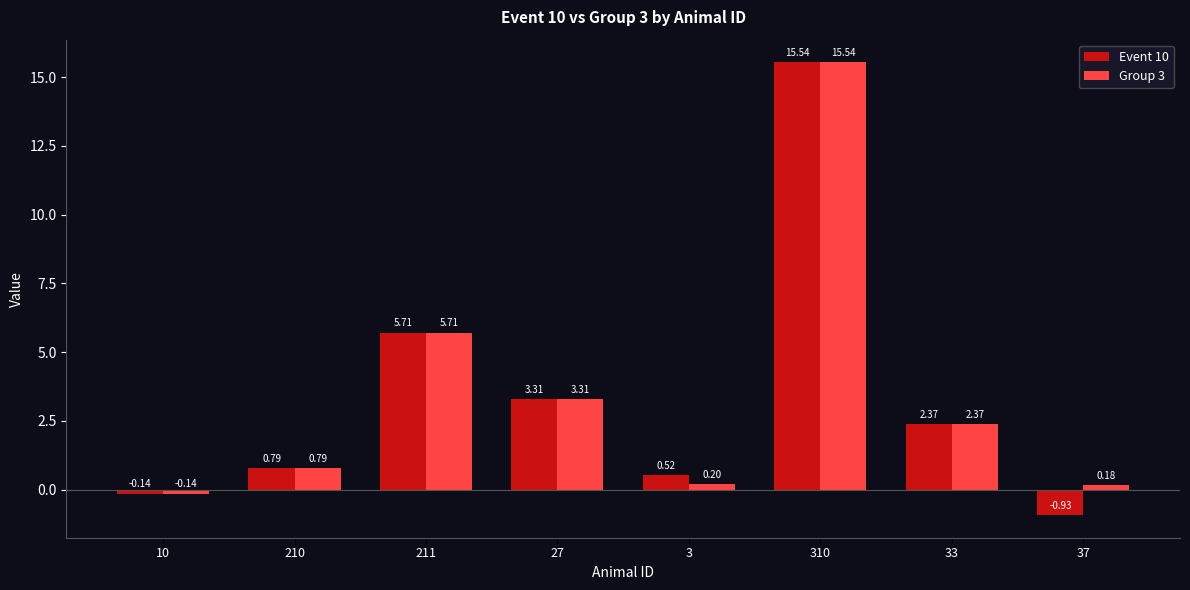

Which category has the lowest value across all series?

37